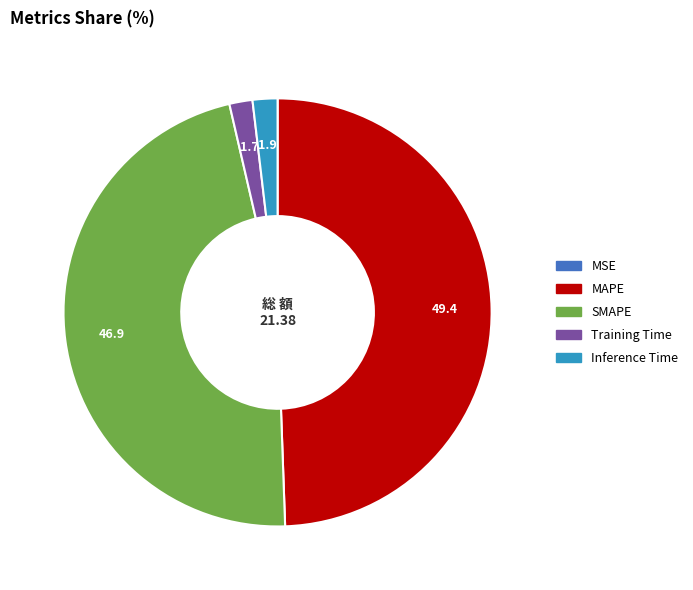

Which category has the biggest portion of the pie?

MAPE